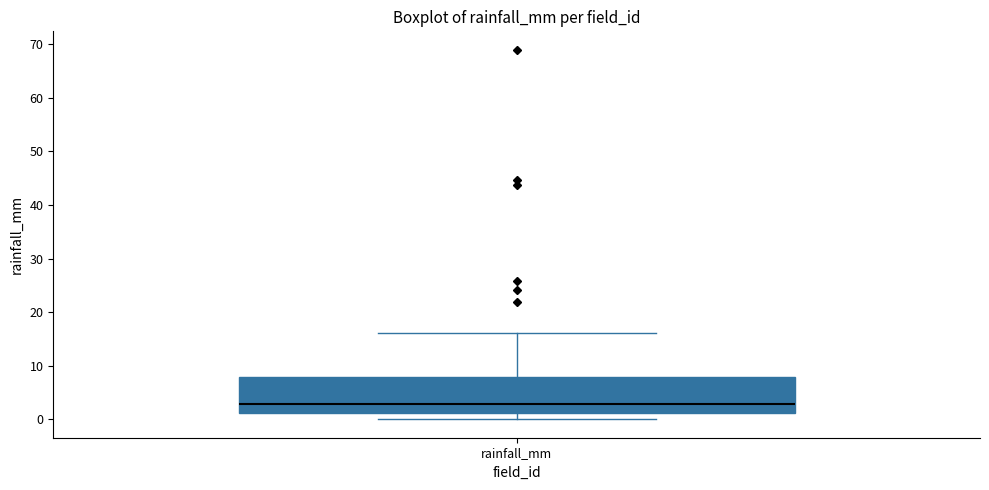

Where does the lower whisker of the box for rainfall_mm end on the y-axis? The values are not printed on the chart, so give them approximately, as read against the axis.

0